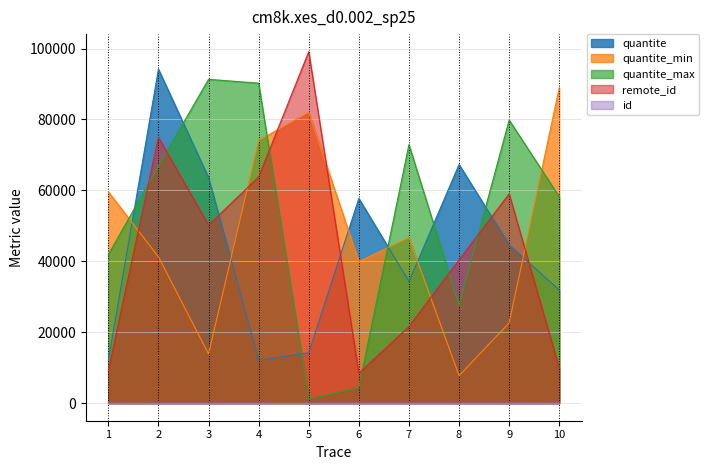

Which series has the largest total across all categories?

quantite_max